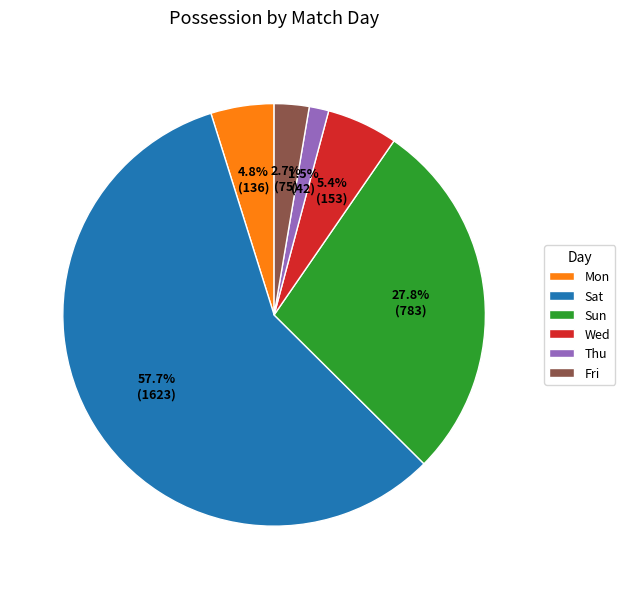

Count the number of slices in the pie.

6